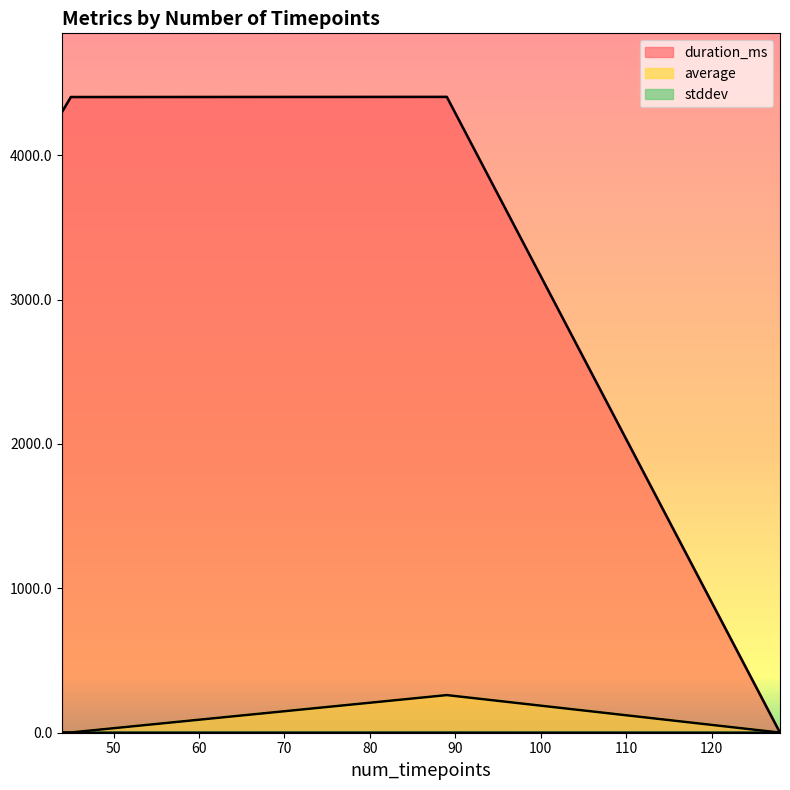

What is the total value across all series at 89?

4664.0